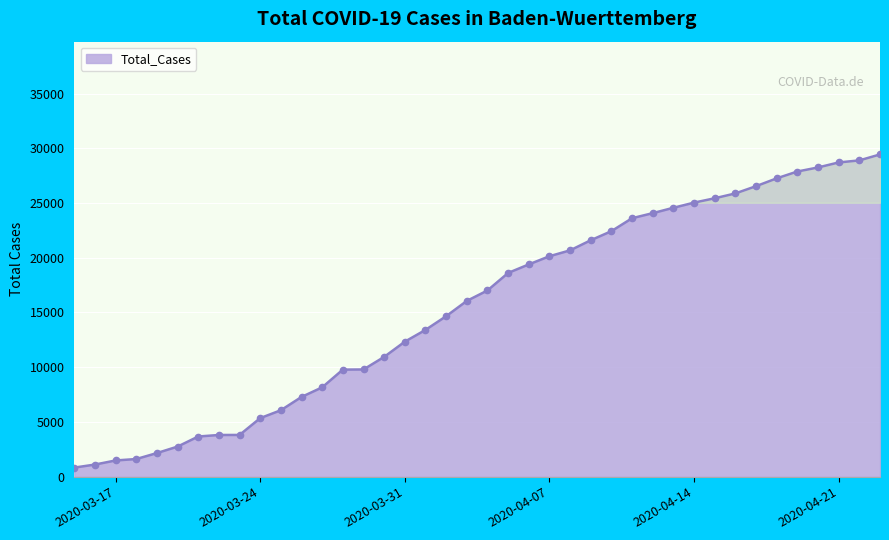

What is the minimum value shown in the chart?

827